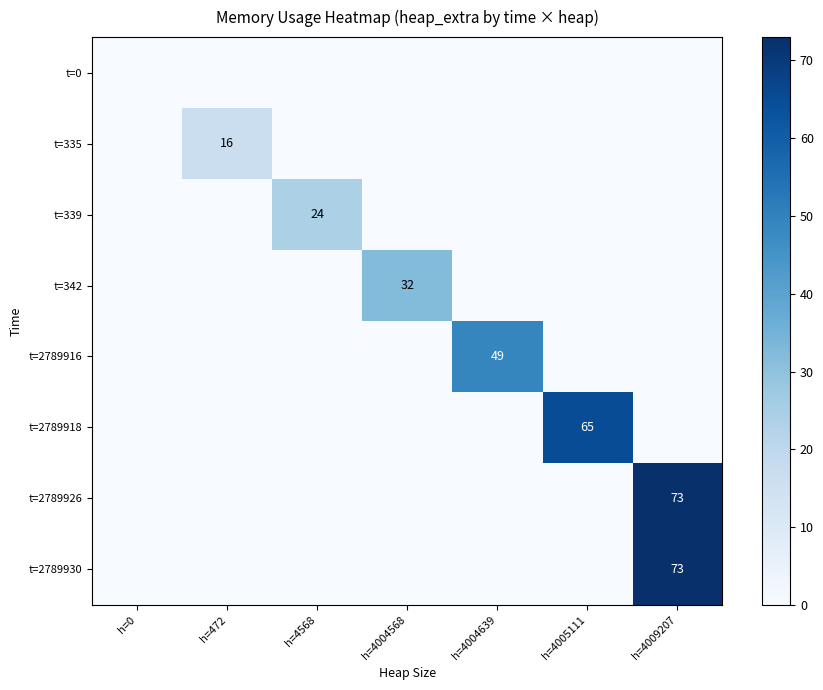

What is the total value across all series at h=4009207?

146